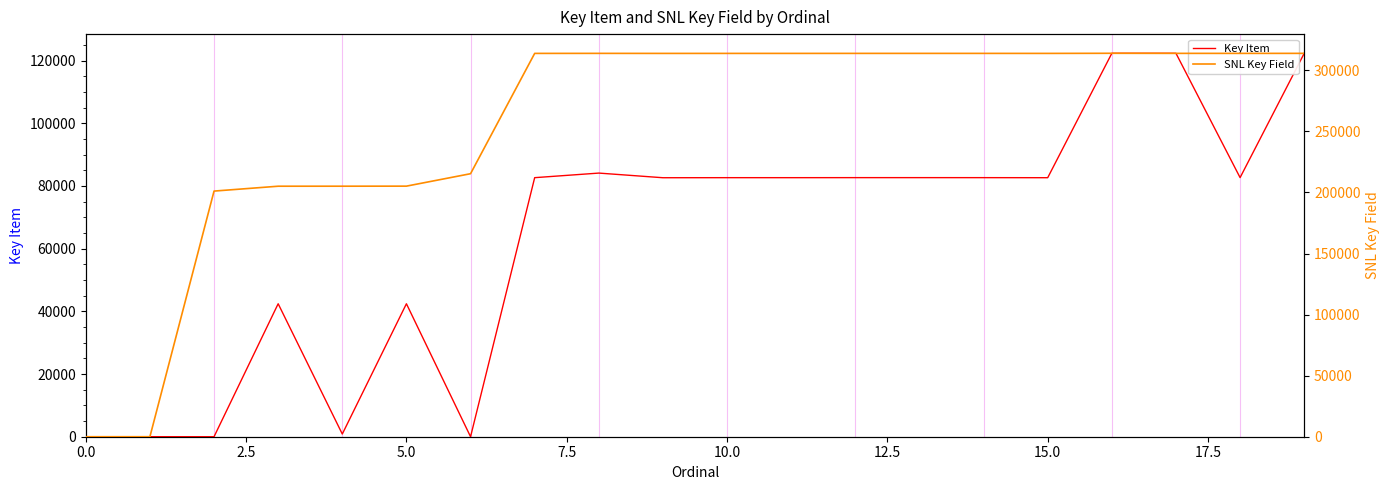

List the series in order of their peak value, lowest first.

Key Item, SNL Key Field